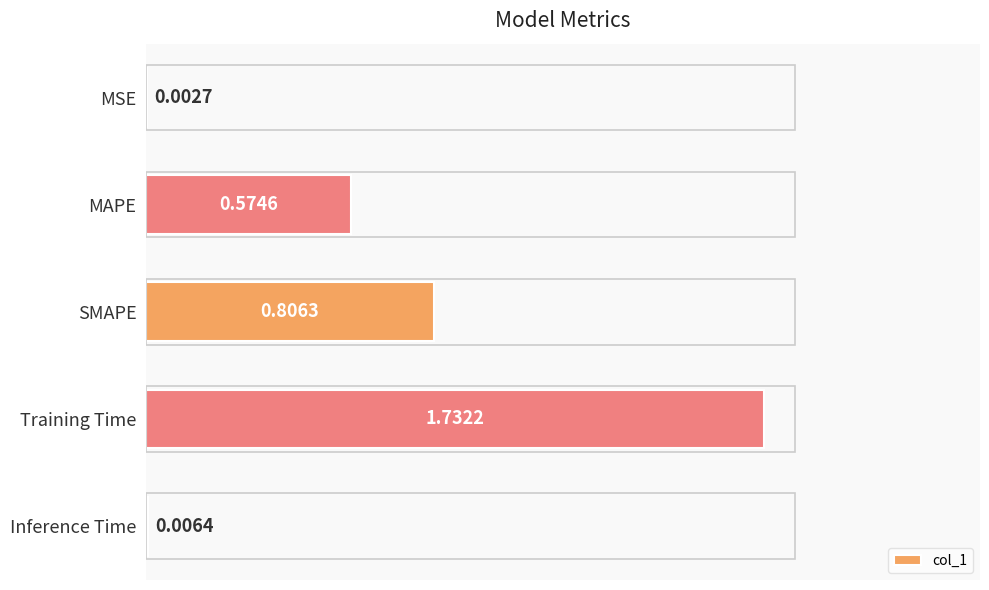

What is the change in value from Training Time to Inference Time?

-1.7